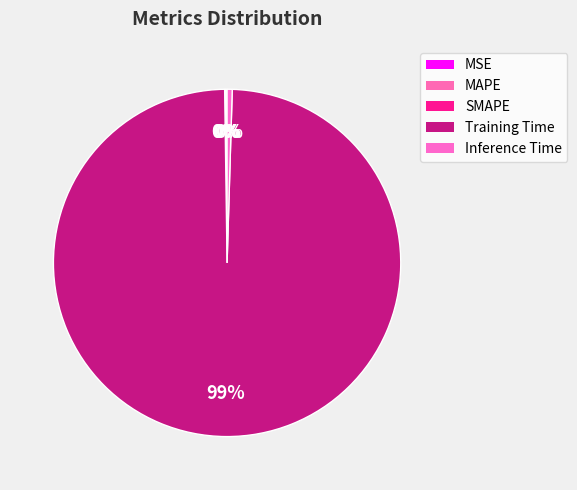

What percentage is NOT represented by Training Time?

0.7%